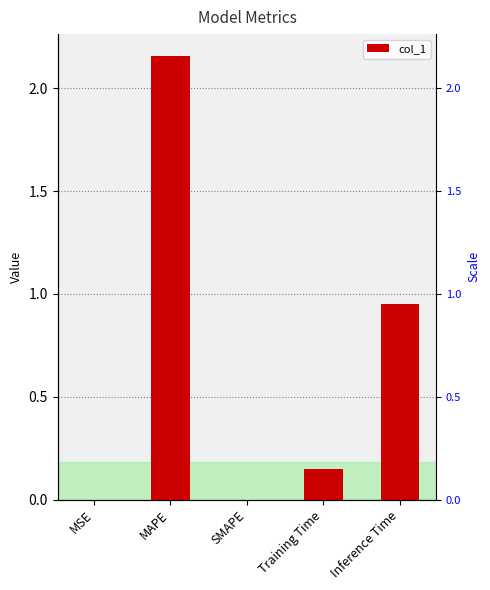

What is the change in value from MSE to Inference Time?

+1.0